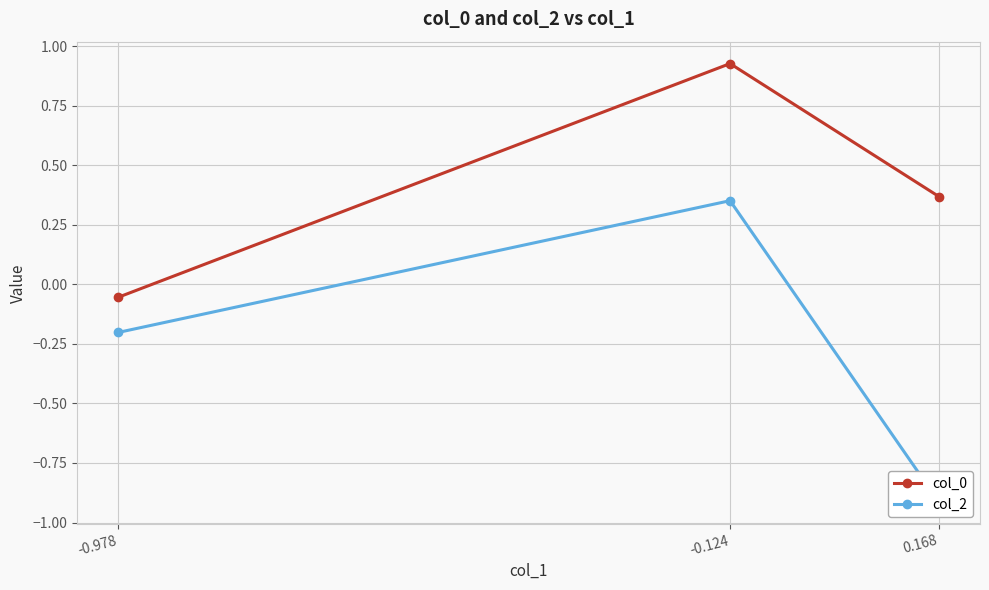

How many negative values does the col_0 series have?

1